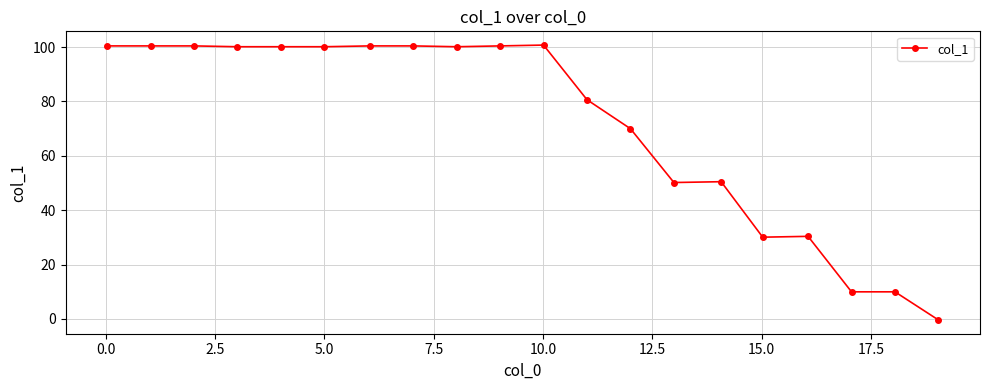

What is the value of the 1st point from the left?

100.4